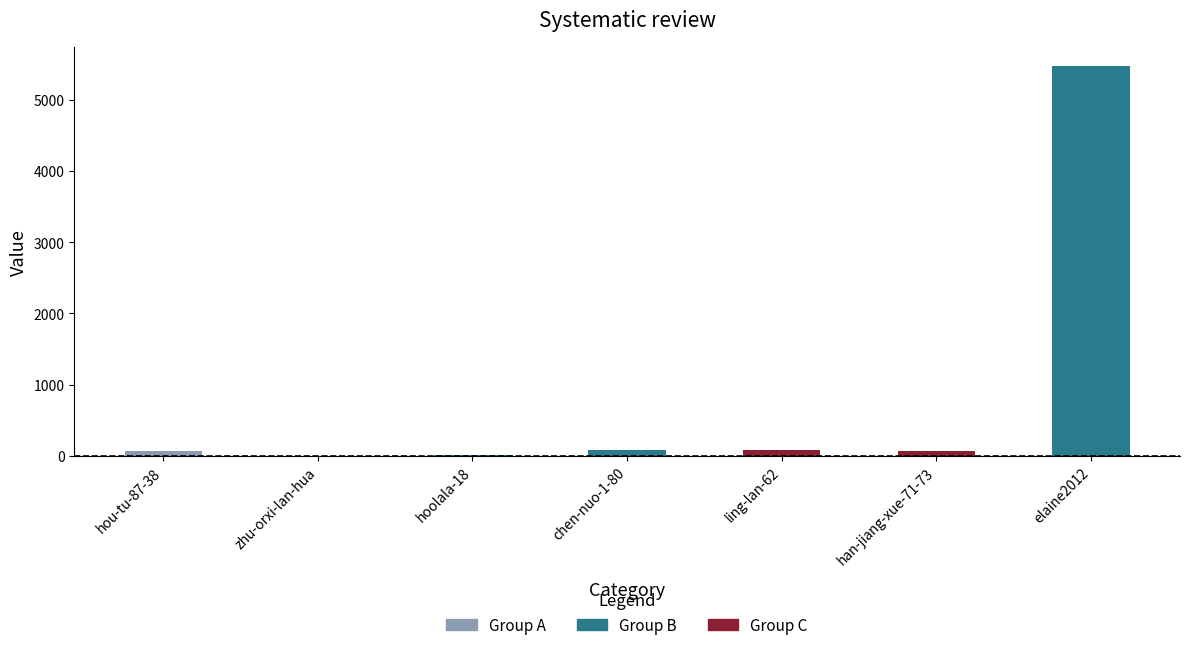

What is the sum of all values?

5800